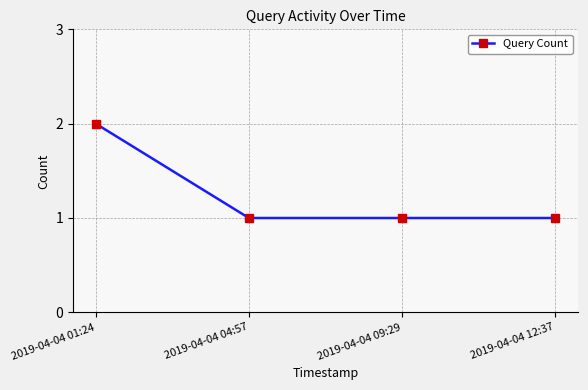

What position from the left is 2019-04-04 12:37?

4